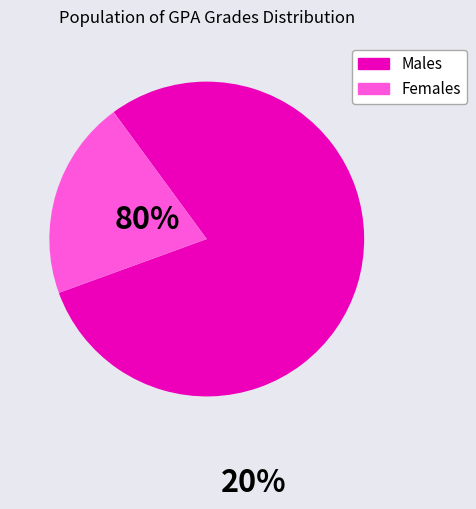

Which slice represents more than half of the pie?

Males